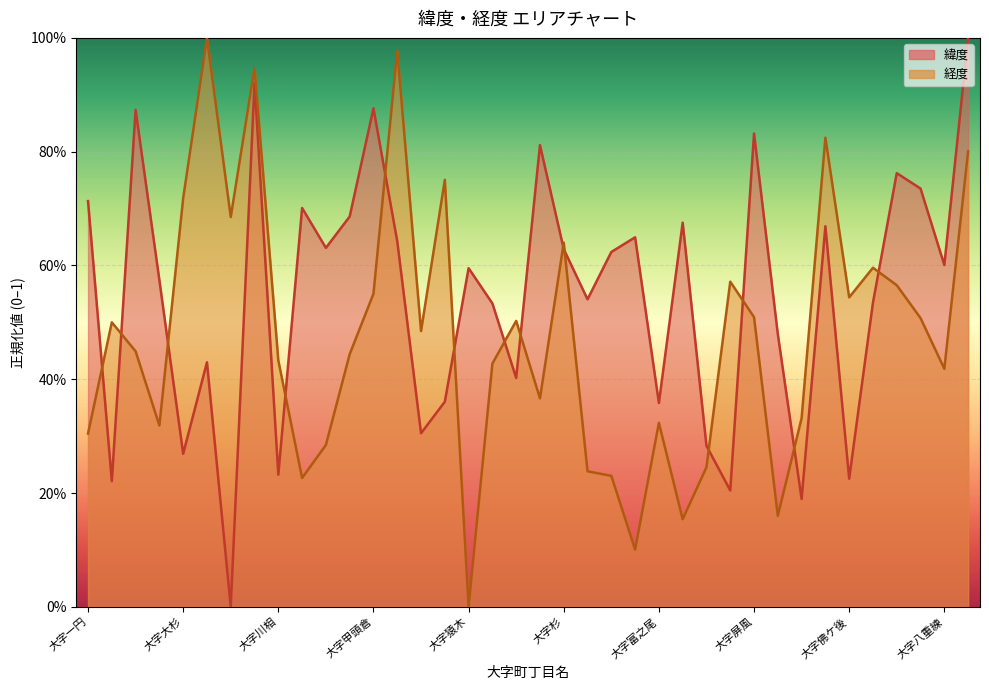

What position from the right is 21?

17